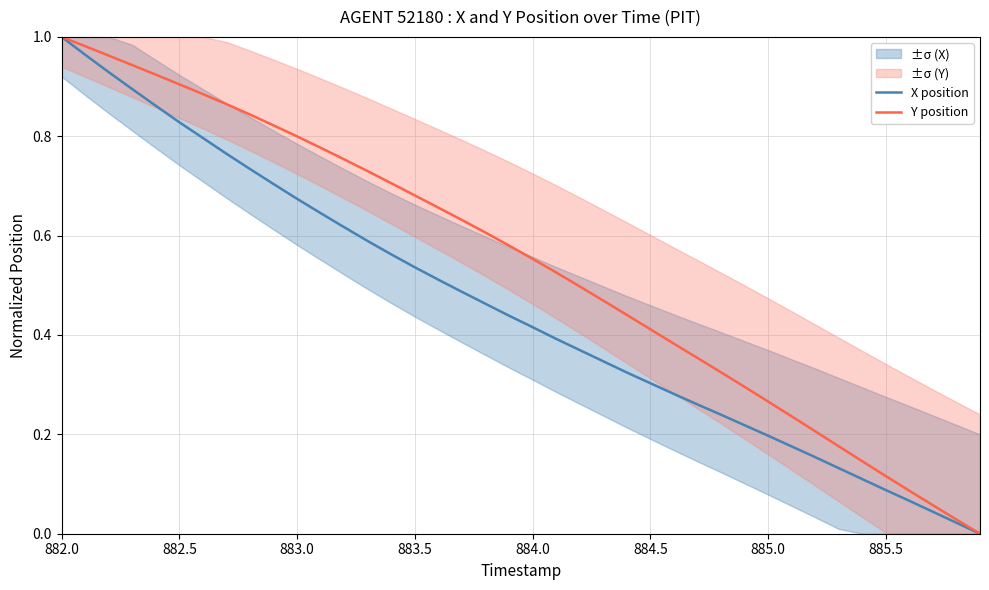

Is it true that X position equals 1.3 at 885.5?

False